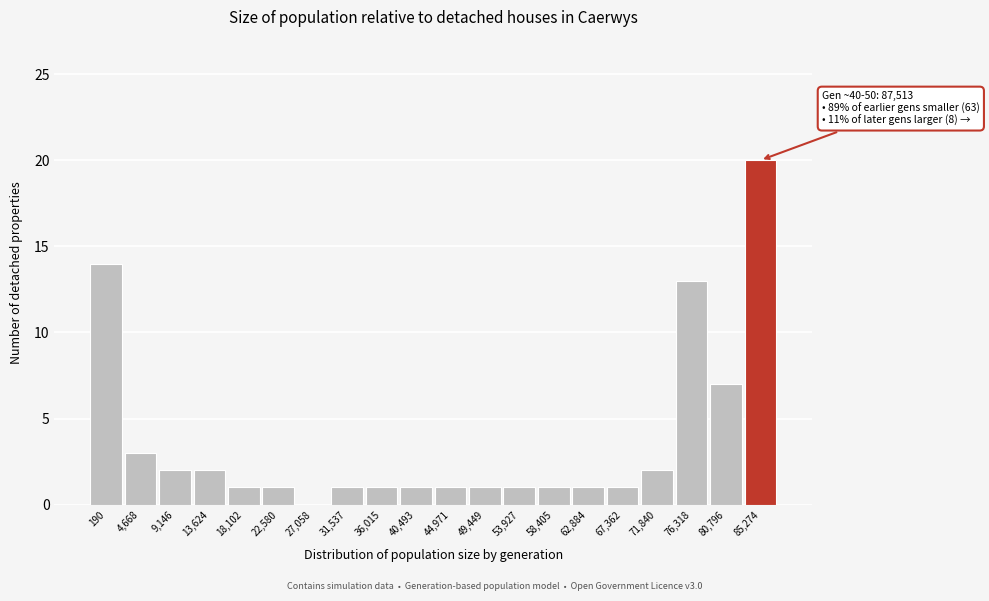

Reading left to right, what are all the values shown in this chart?

190=14	4,668=3	9,146=2	13,624=2	18,102=1	22,580=1	27,058=0	31,537=1	36,015=1	40,493=1	44,971=1	49,449=1	53,927=1	58,405=1	62,884=1	67,362=1	71,840=2	76,318=13	80,796=7	85,274=20